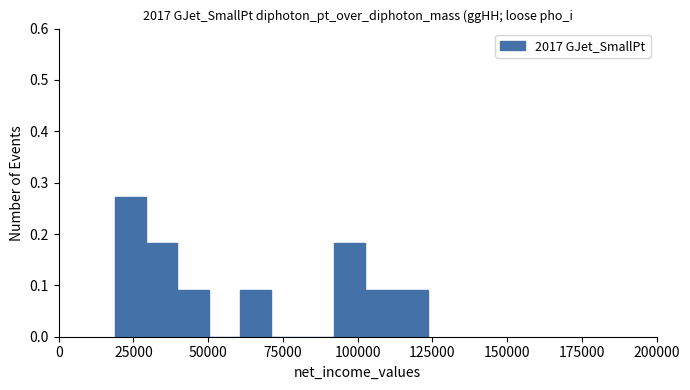

Read against the x-axis, roughly where is the centre of the tallest bar?

25000